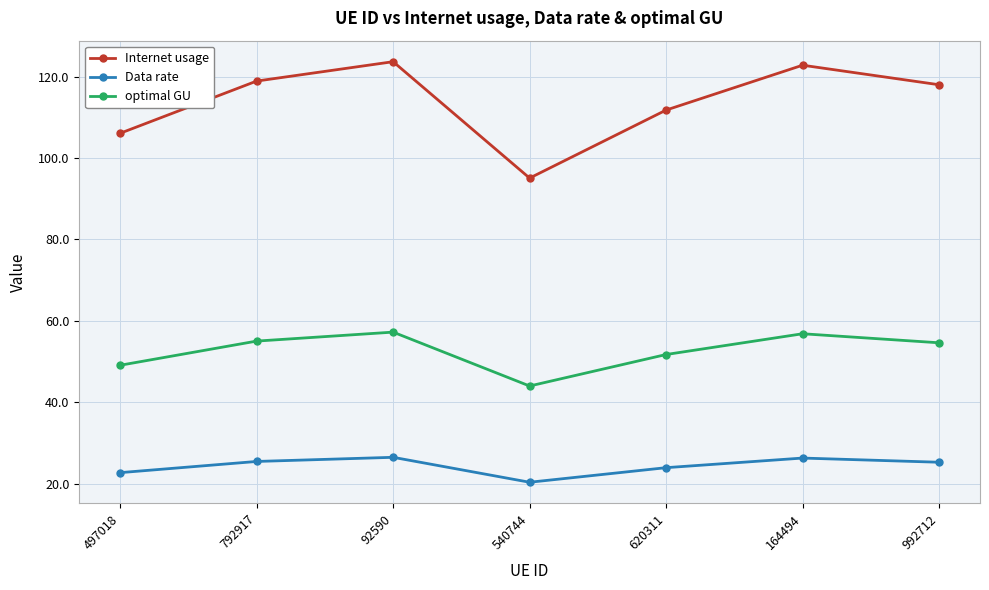

What is the maximum value for Internet usage?

123.7